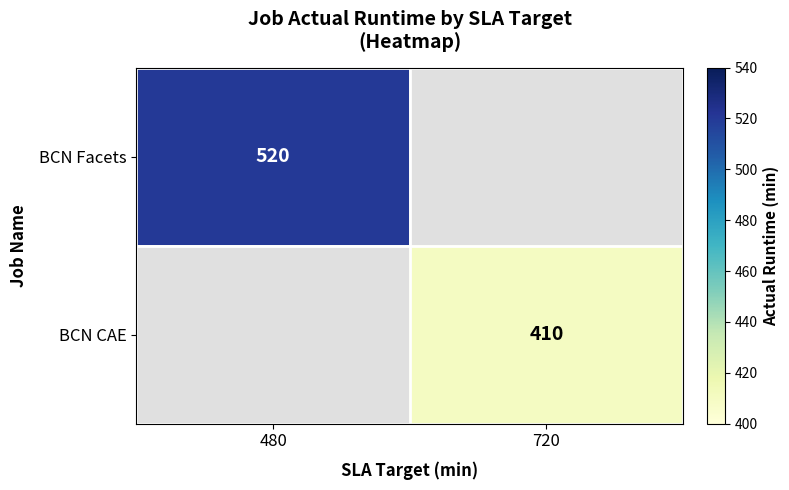

The value of BCN CAE at 720 is 573. True or false?

False